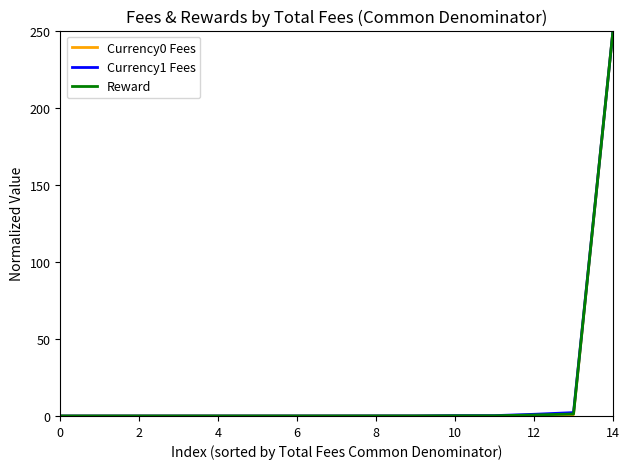

What is the maximum value shown in the chart?

250.0